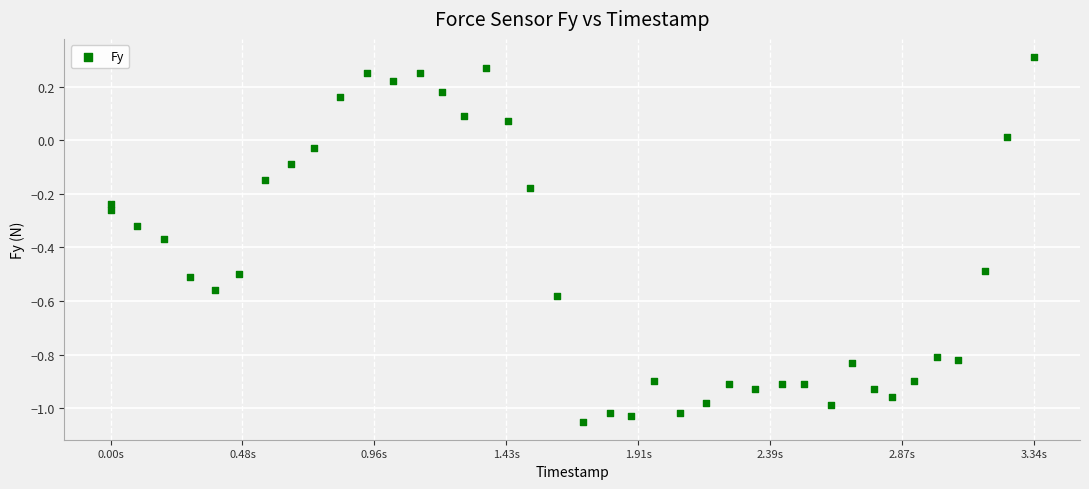

What is the range of Y values (max minus min)?

1.4